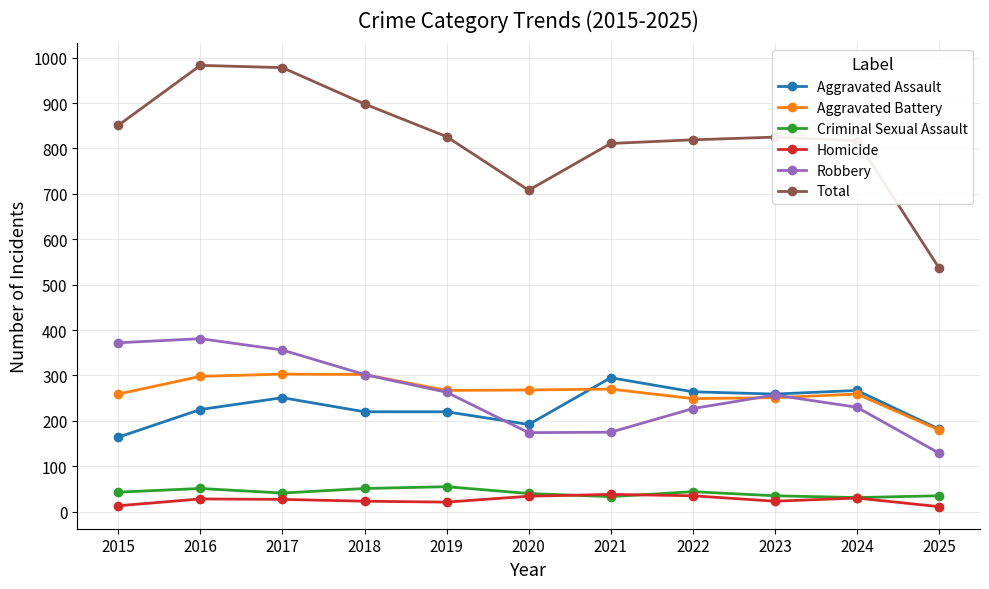

What is the value of the Aggravated Assault point at the 4th from the left?

220